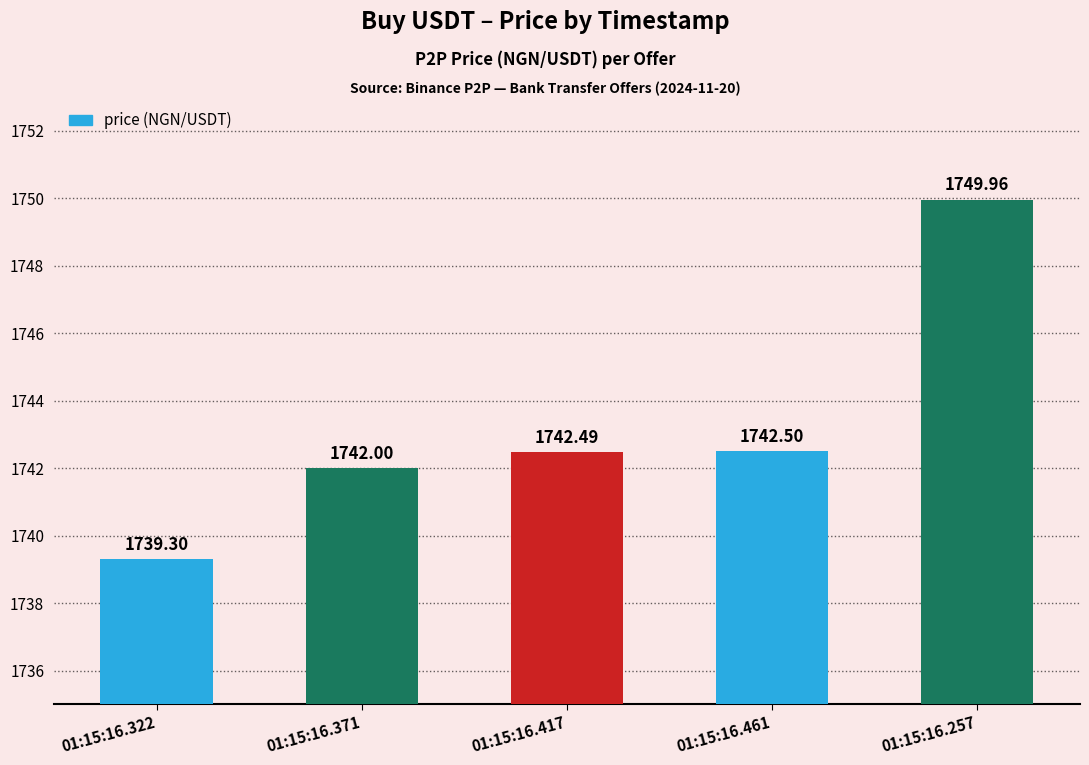

True or false: the data shows 1742.5 at 01:15:16.461.

True